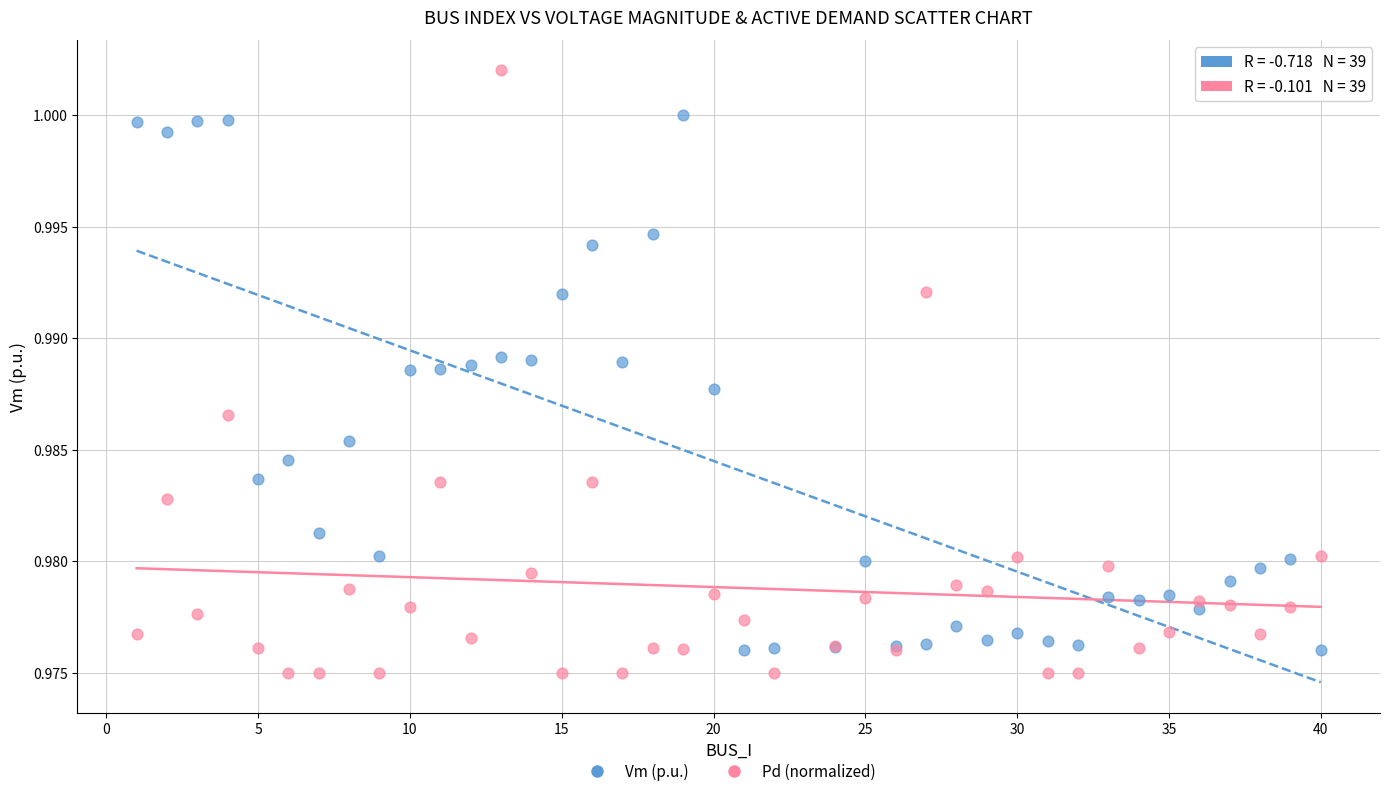

Which series reaches the maximum Y coordinate?

Pd (normalized)